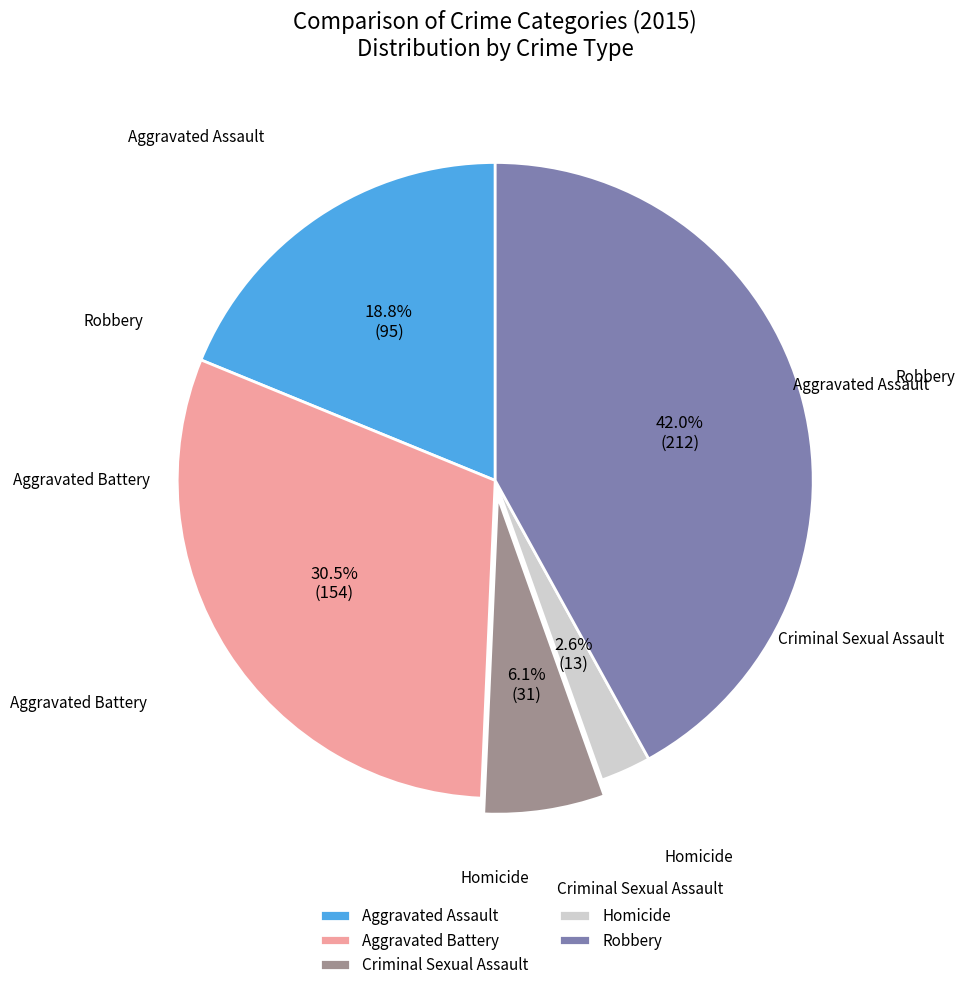

The Criminal Sexual Assault slice represents 6% of the pie. True or false?

True